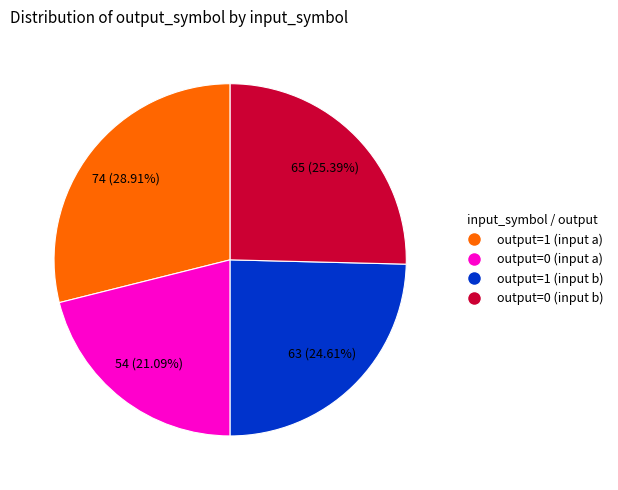

What is the total percentage of output=1 (input a) and output=1 (input b)?

53.5%